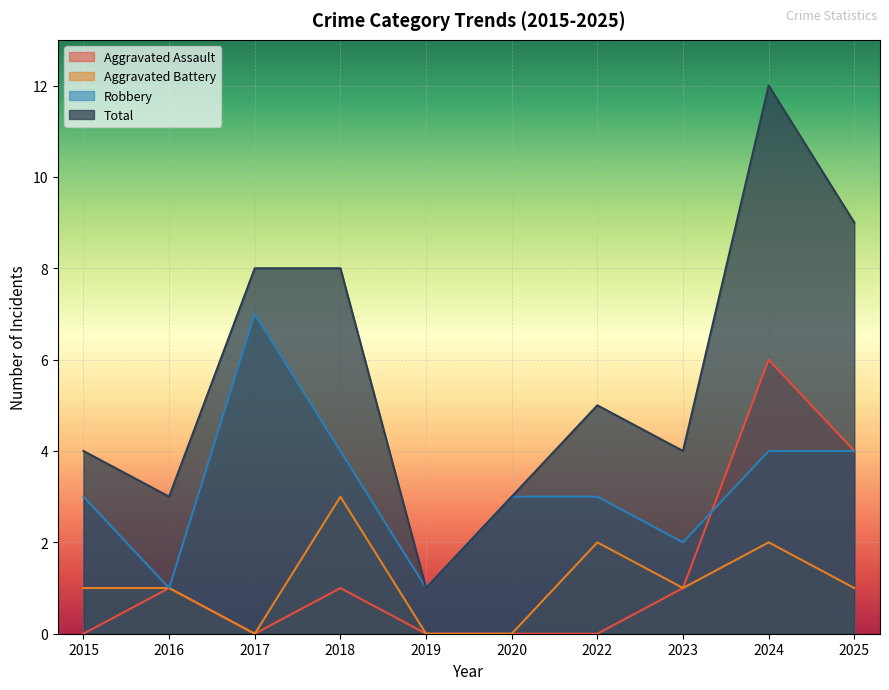

What is the highest value of the Robbery series?

7